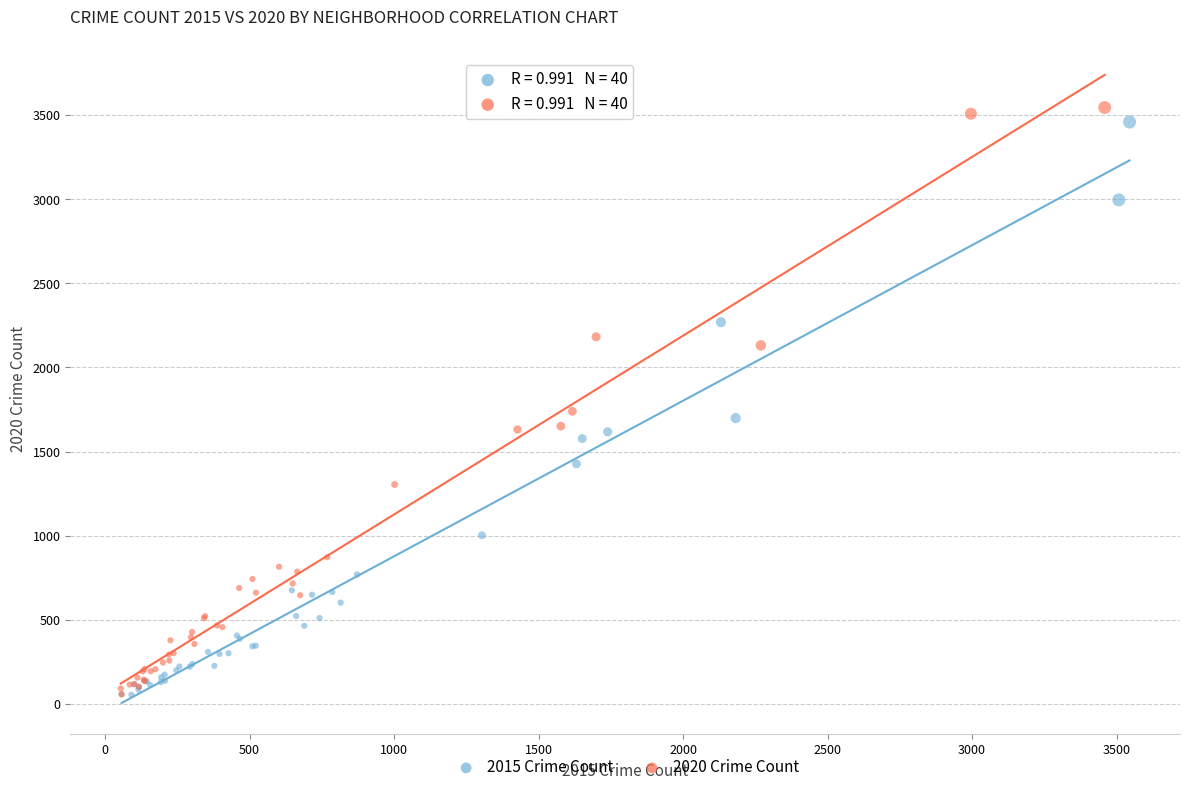

What are all the series names shown in the legend?

2015 Crime Count, 2020 Crime Count